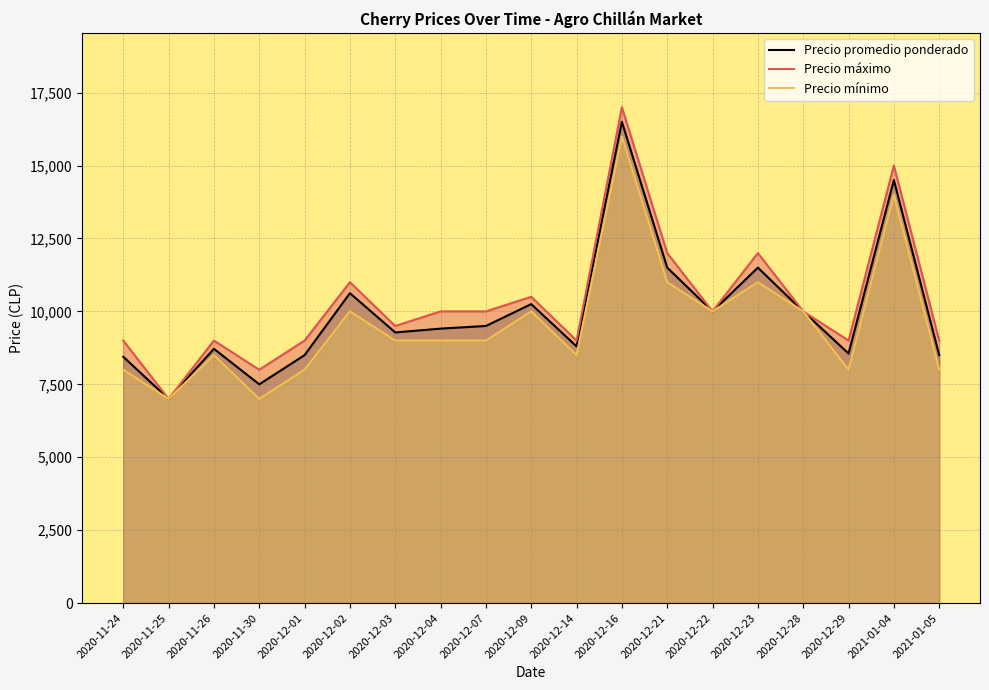

Which series has the largest total across all categories?

Precio máximo